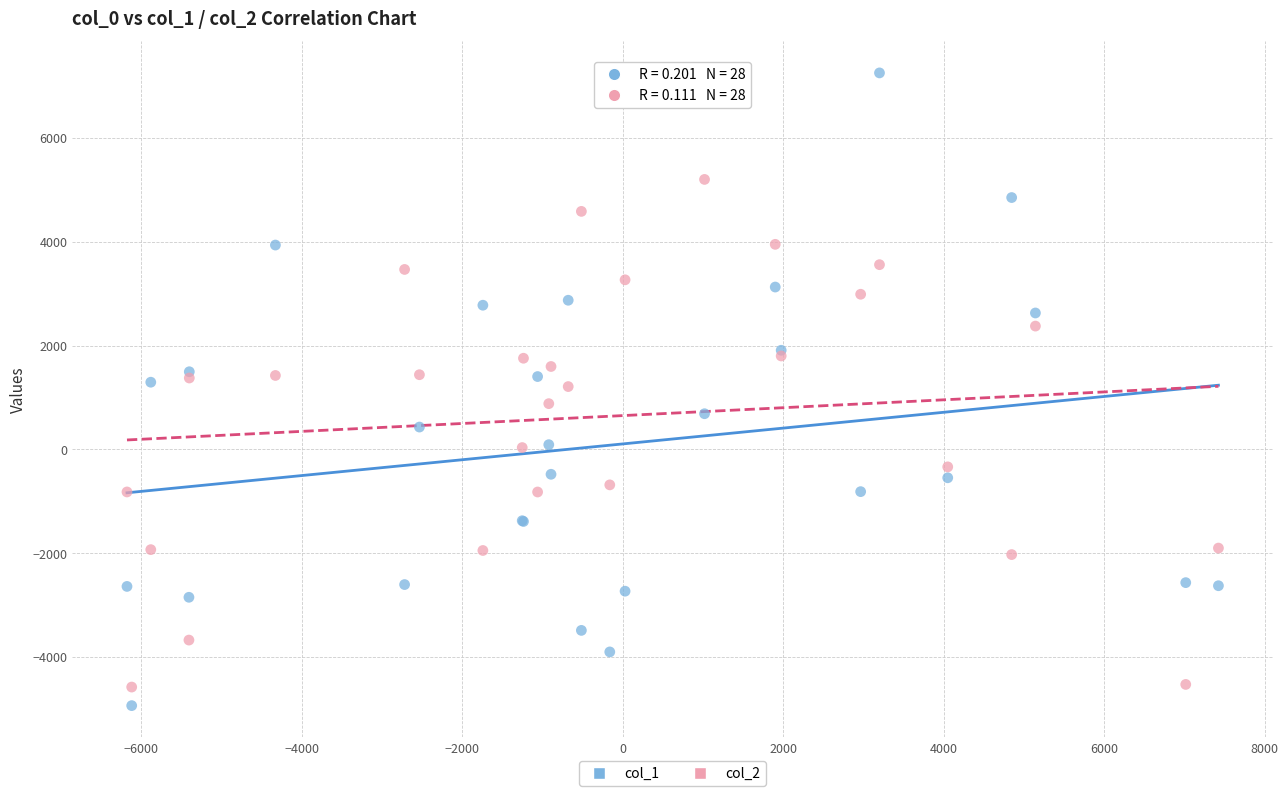

Which series has the widest spread of Y values?

col_1